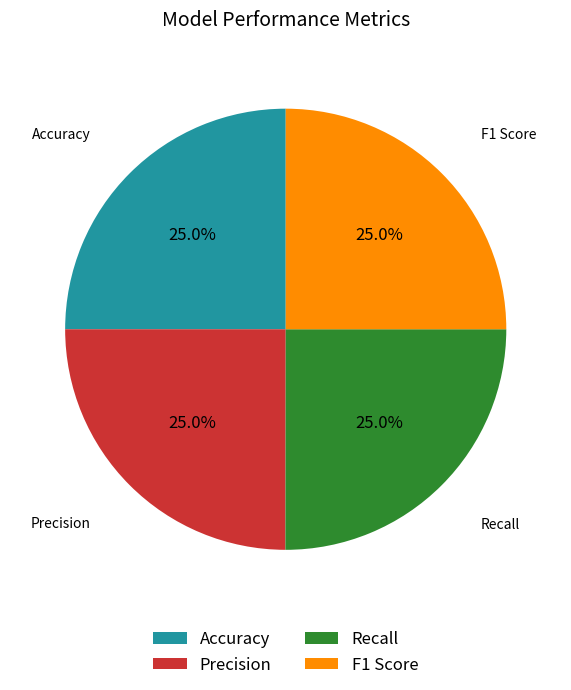

Count the number of slices in the pie.

4